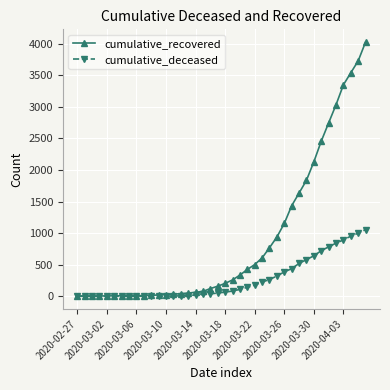

What is the maximum value shown in the chart?

4026